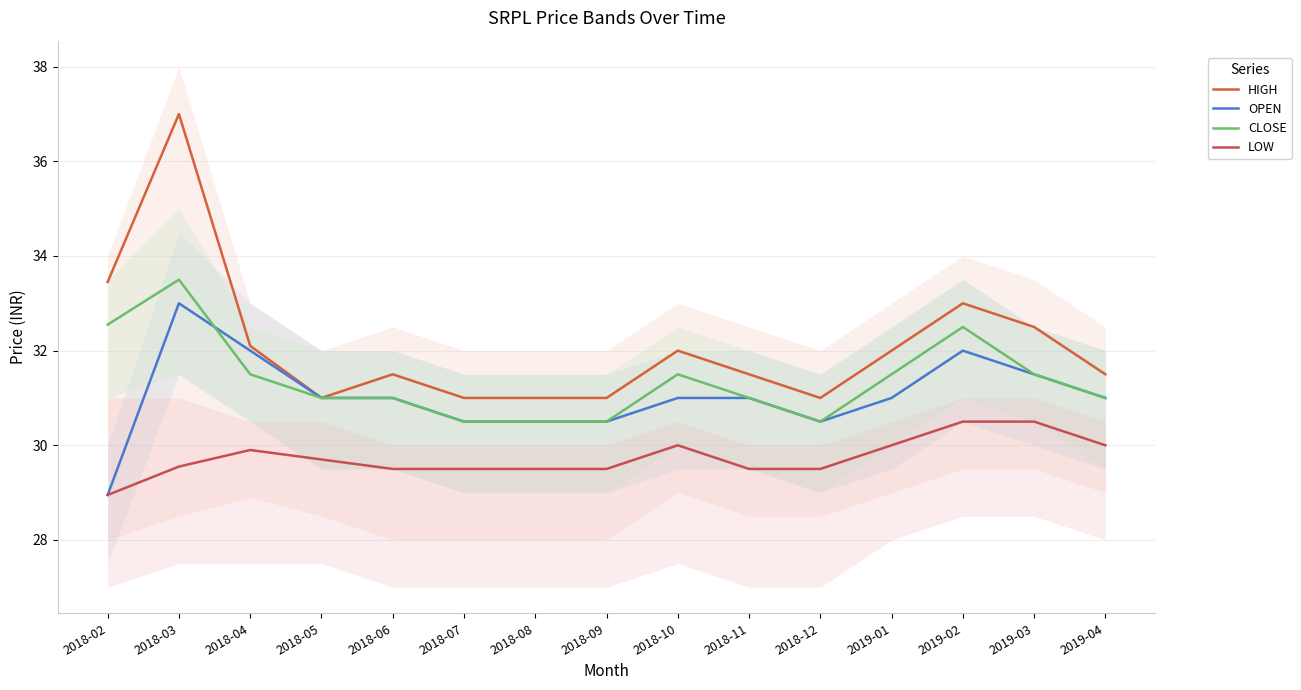

The value of OPEN at 2018-12 is 12.9. True or false?

False